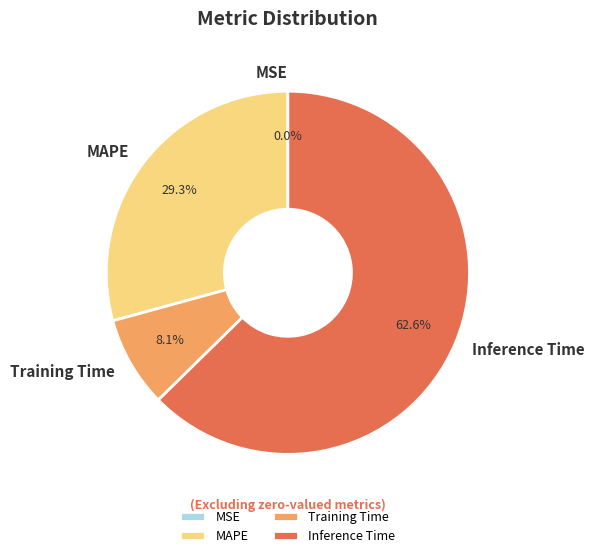

What is the largest slice in the pie chart?

Inference Time